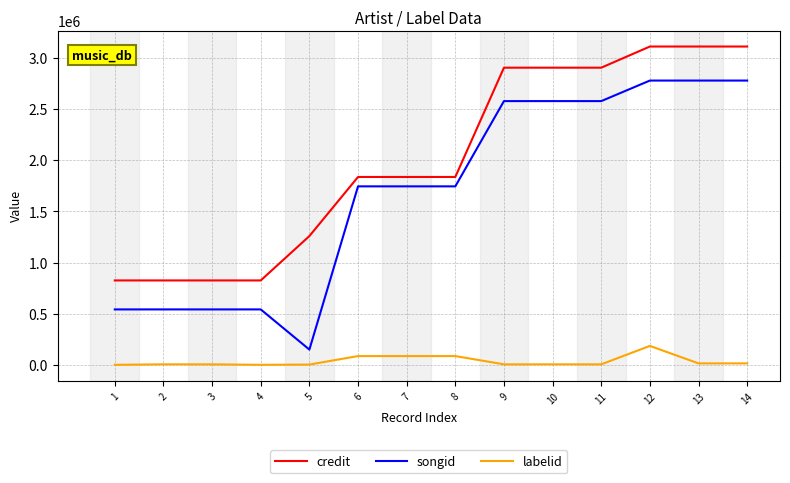

Between 1 and 11, which series saw the biggest shift?

credit